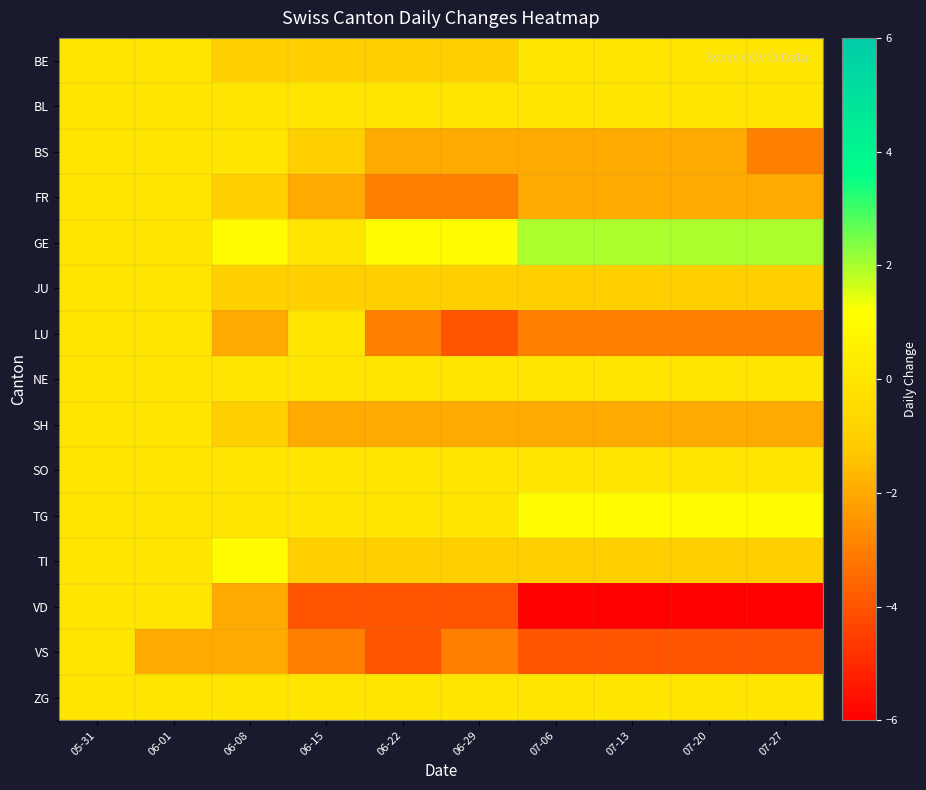

What is the total value across all series at 07-06?

-18